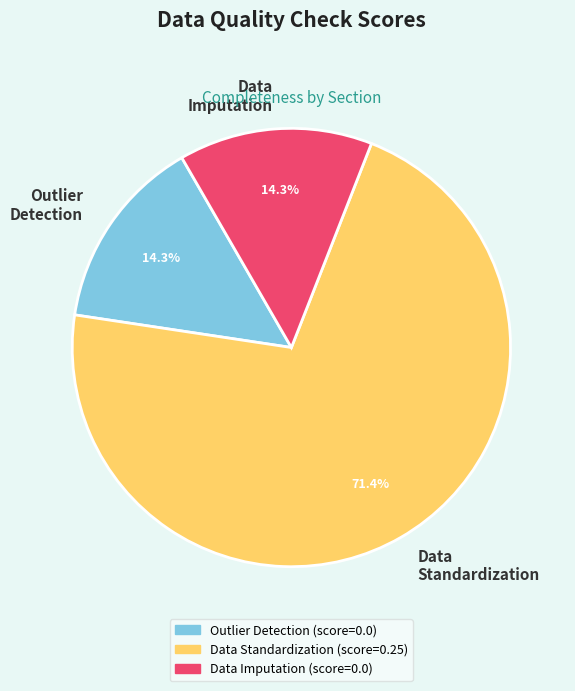

What is the majority slice?

Data Standardization